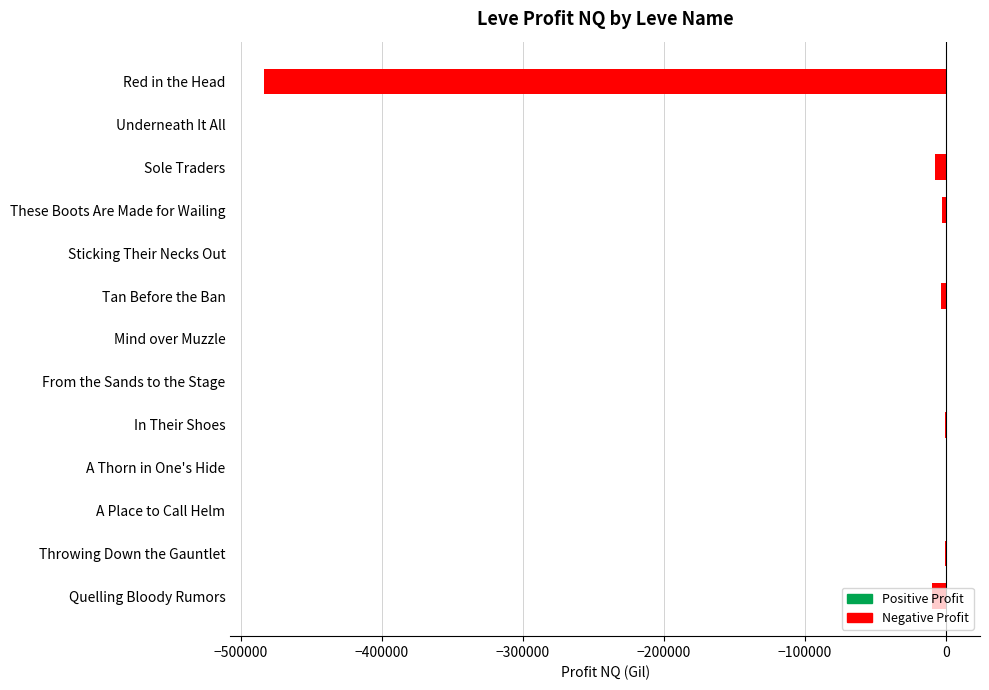

The chart shows a value of 0.0 at A Thorn in One's Hide. True or false?

True